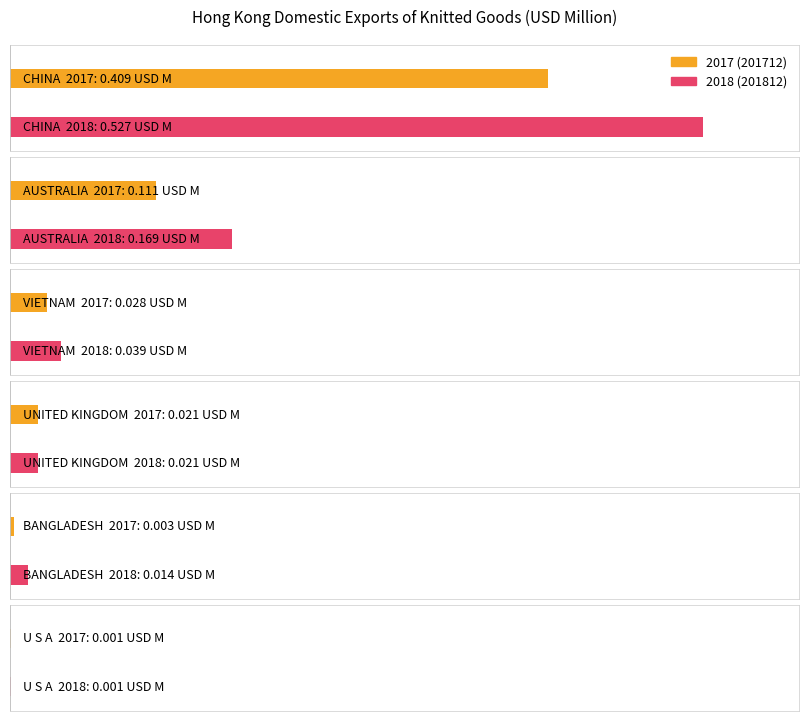

The value of 201812 at VIETNAM is 0.0. True or false?

True